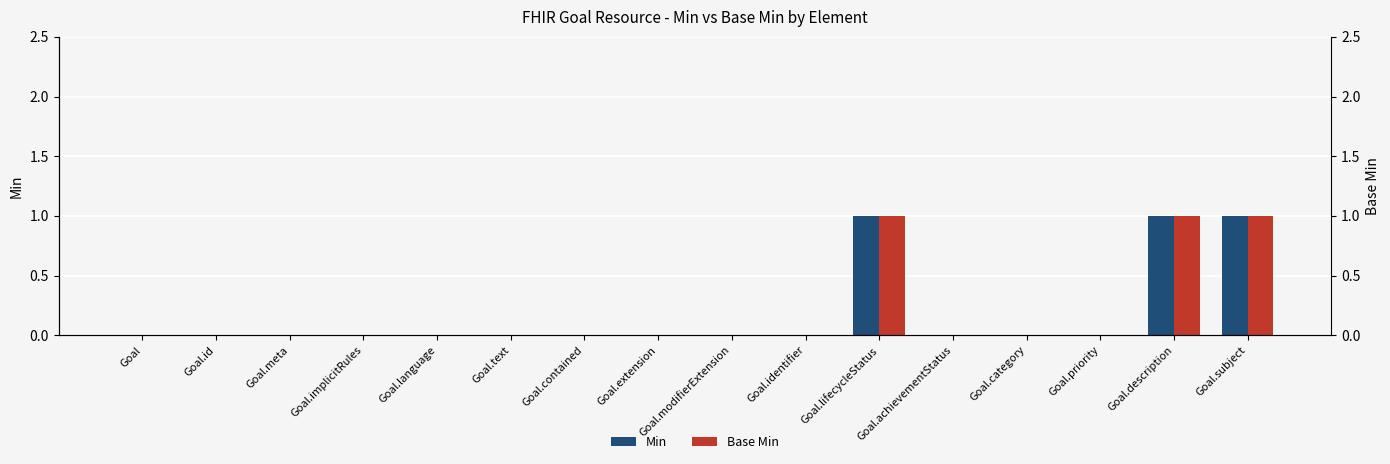

At how many categories does at least one series exceed 0?

3